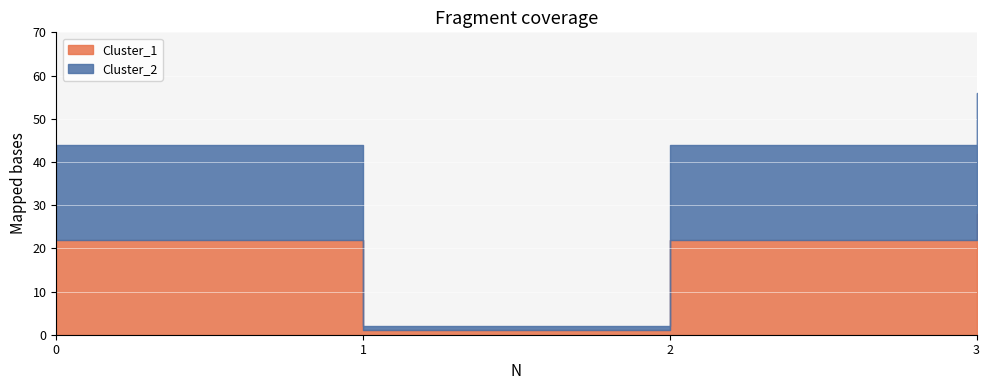

What is the difference between the maximum and minimum values in the Cluster_2 series?

27